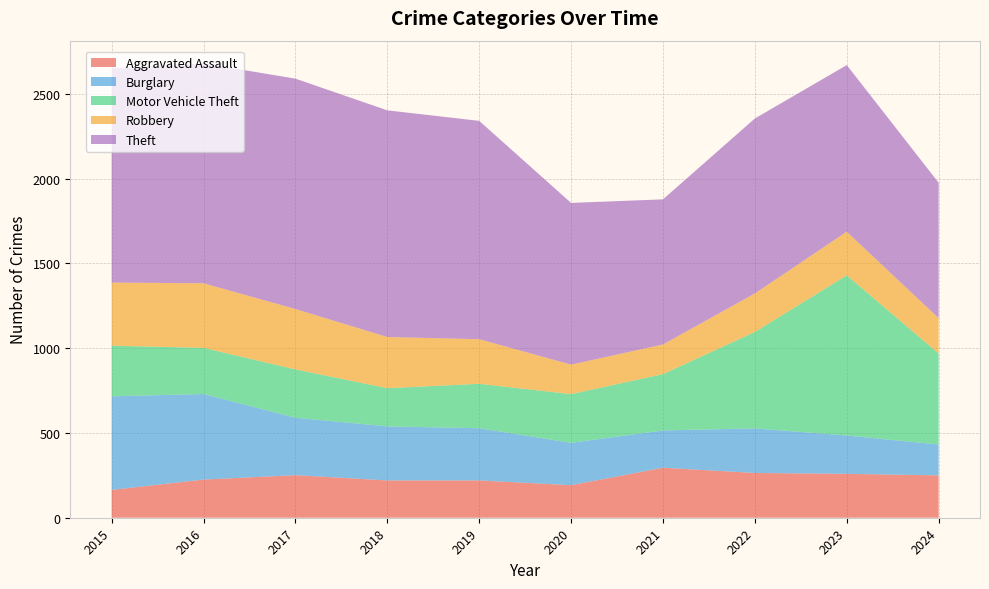

Reading left to right, what are all the values shown in this chart?

Aggravated Assault: 164	225	251	220	220	192	295	264	259	250
Burglary: 552	505	339	319	308	250	220	263	226	182
Motor Vehicle Theft: 299	272	285	225	262	287	332	569	945	537
Robbery: 372	381	356	302	263	174	175	227	257	208
Theft: 1263	1297	1359	1337	1288	954	856	1032	983	799